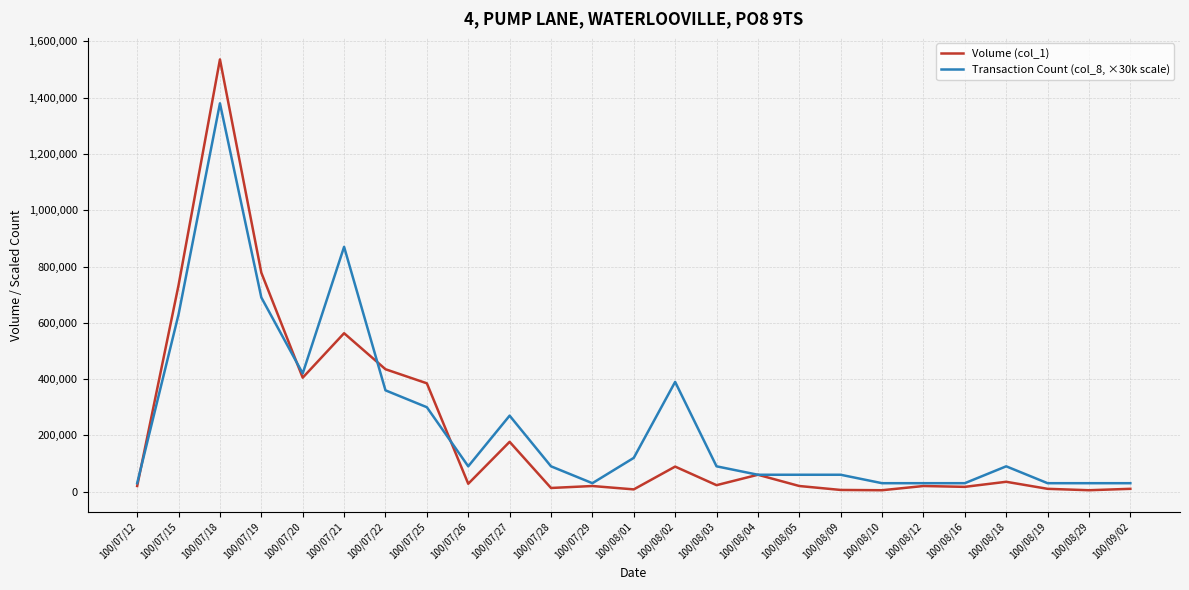

List the series in order of their overall mean, lowest first.

Volume (col_1), Transaction Count (col_8, ×30k scale)